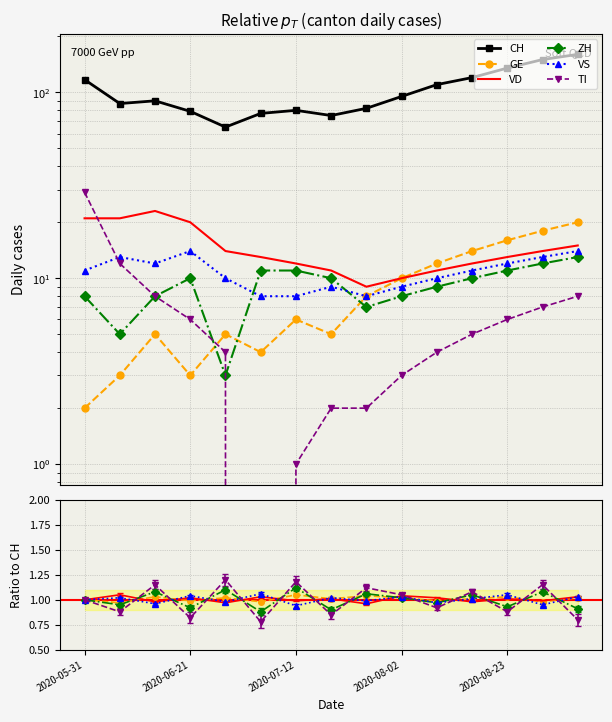

What are all the series names shown in the legend?

CH, GE, VD, ZH, VS, TI